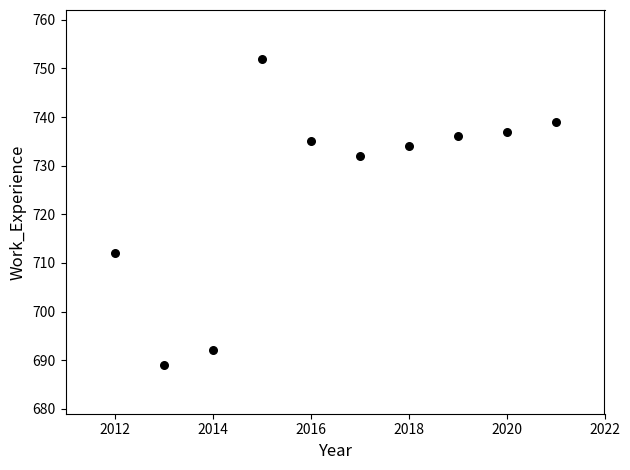

What Y value in the scatter plot is closest to 720?

712